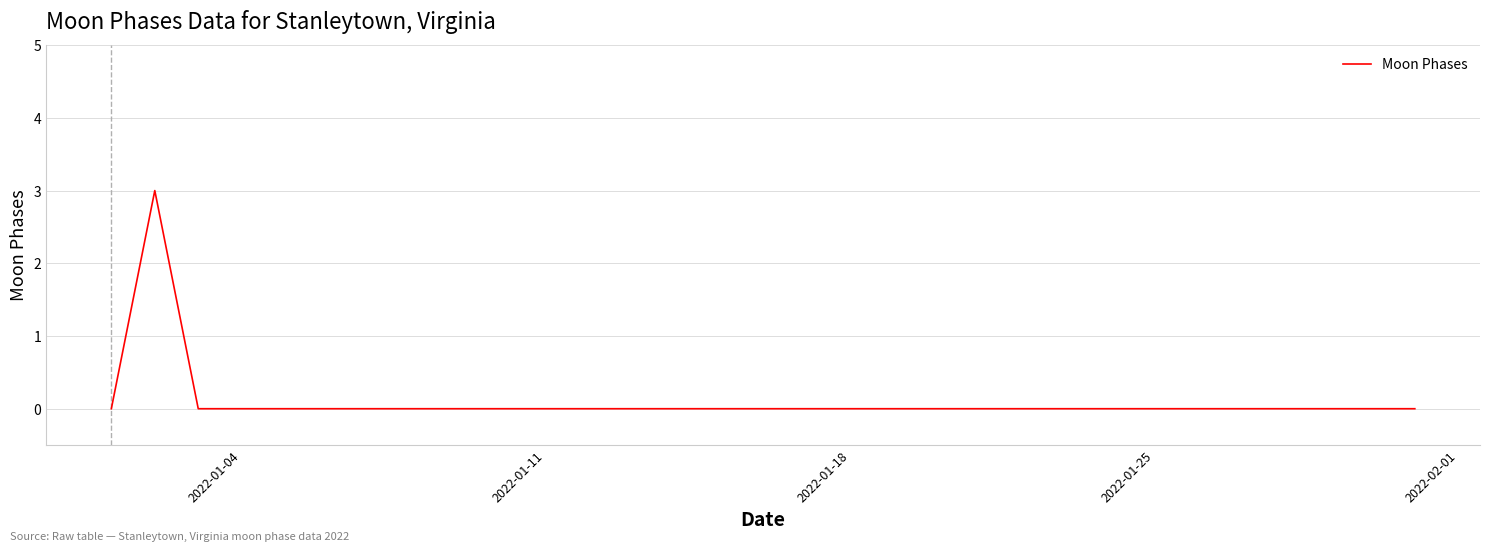

What is the maximum value shown in the chart?

3